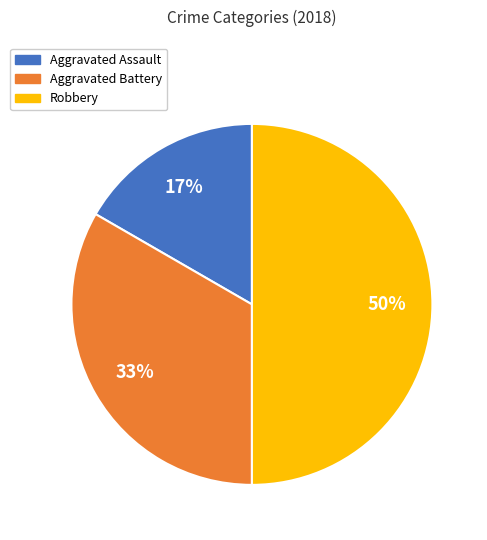

Is the sum of Robbery and Aggravated Assault greater than half?

Yes